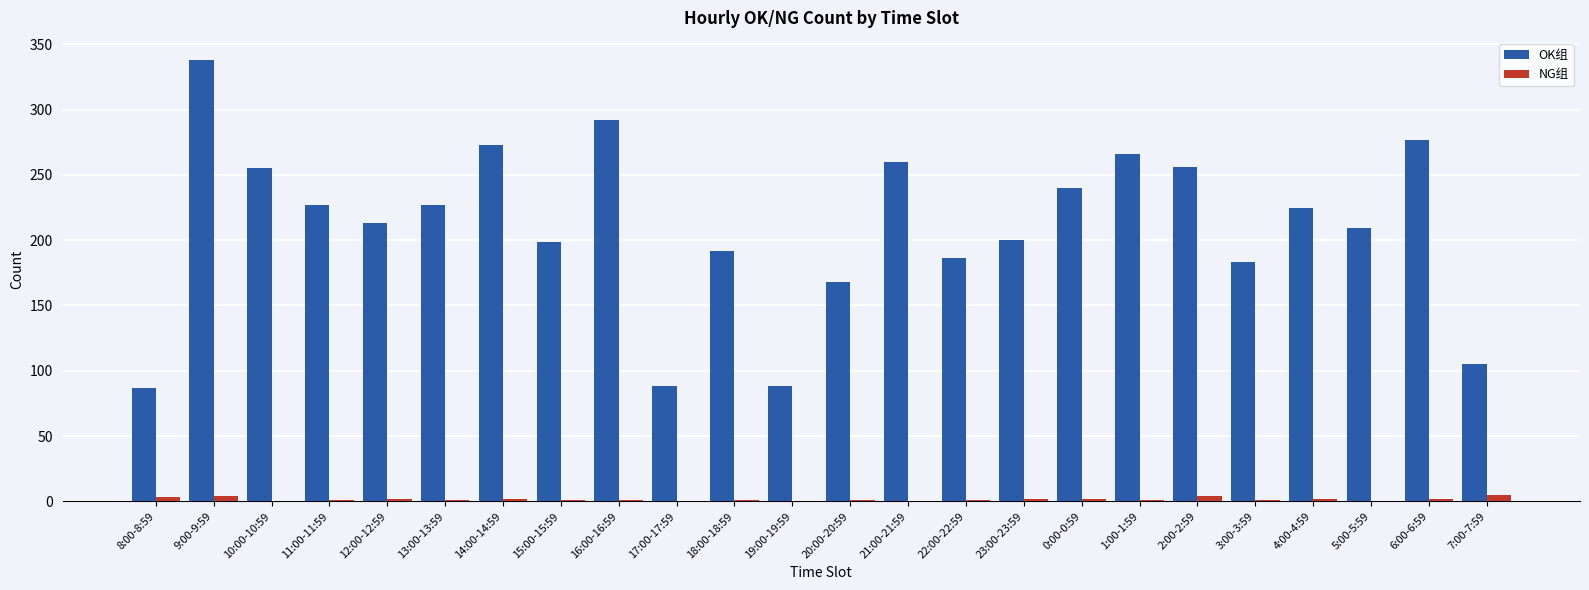

Is it true that NG组 equals 2 at 0:00-0:59?

True